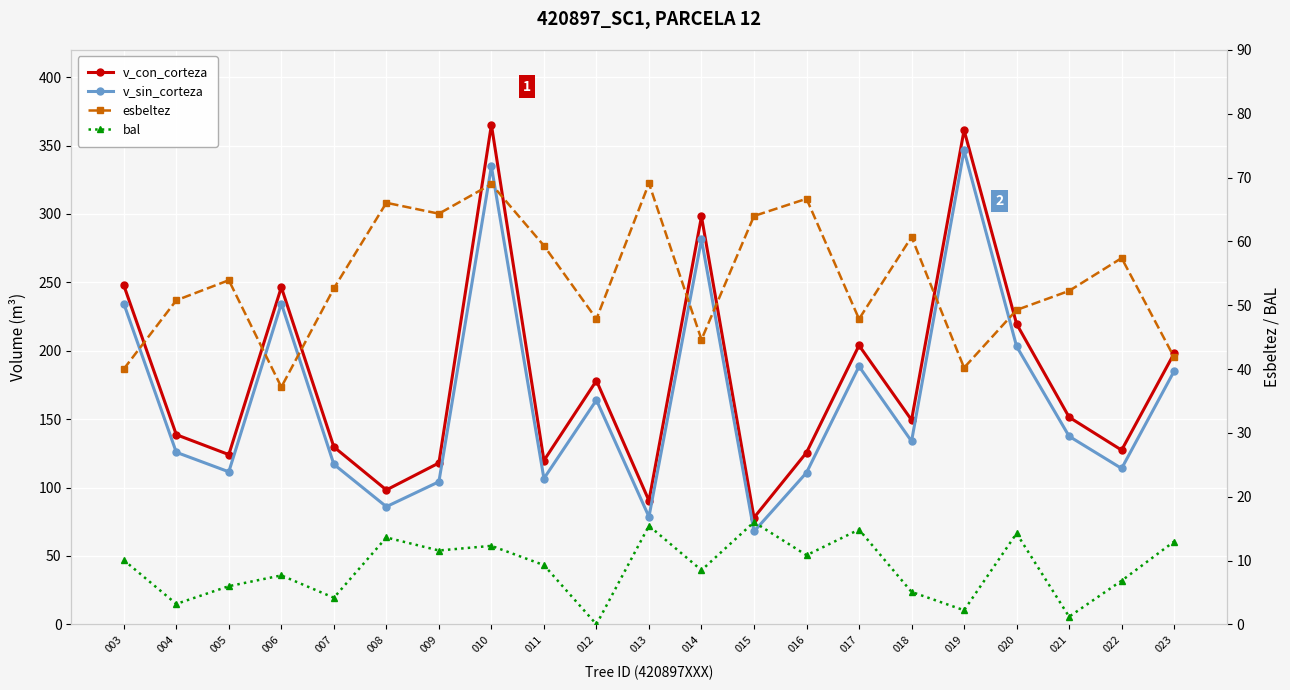

Rank the series by their maximum value, from highest to lowest.

v_con_corteza, v_sin_corteza, esbeltez, bal